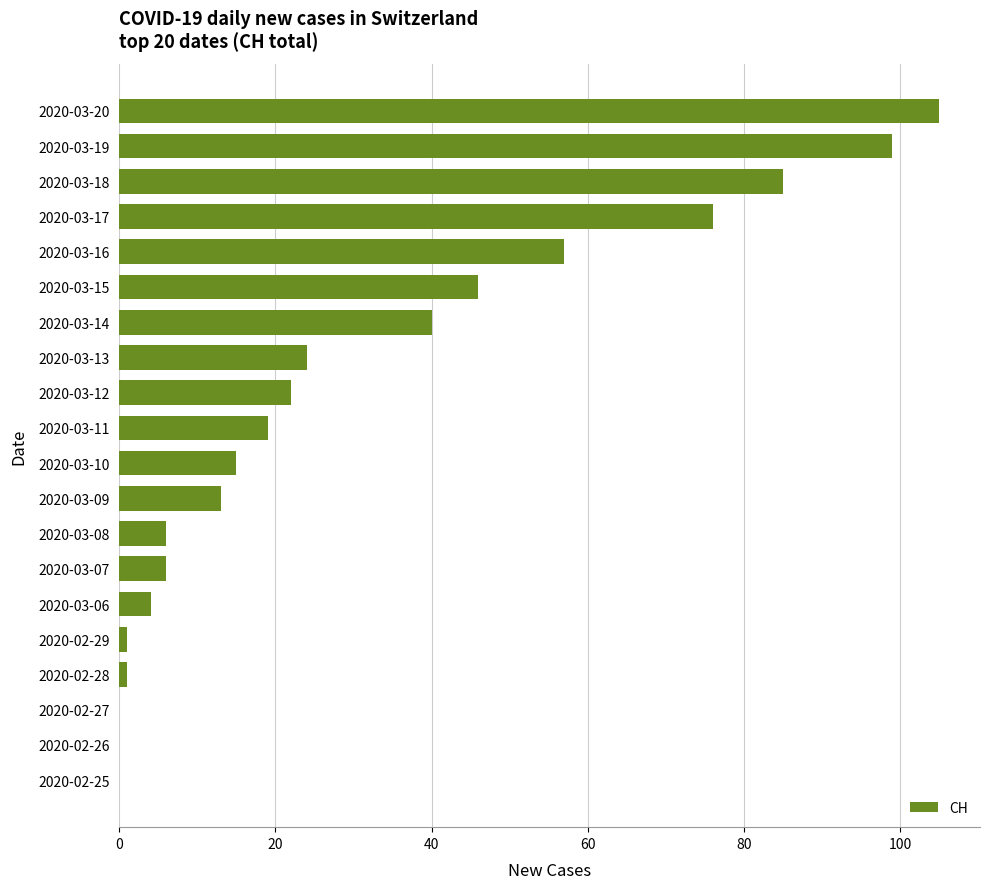

Are the bars horizontal?

Yes